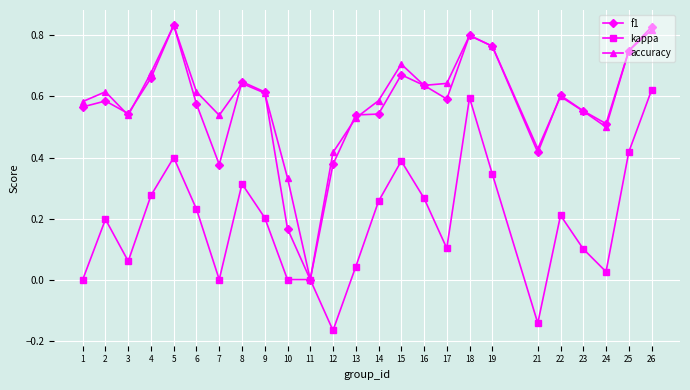

Which series has the largest total across all categories?

accuracy